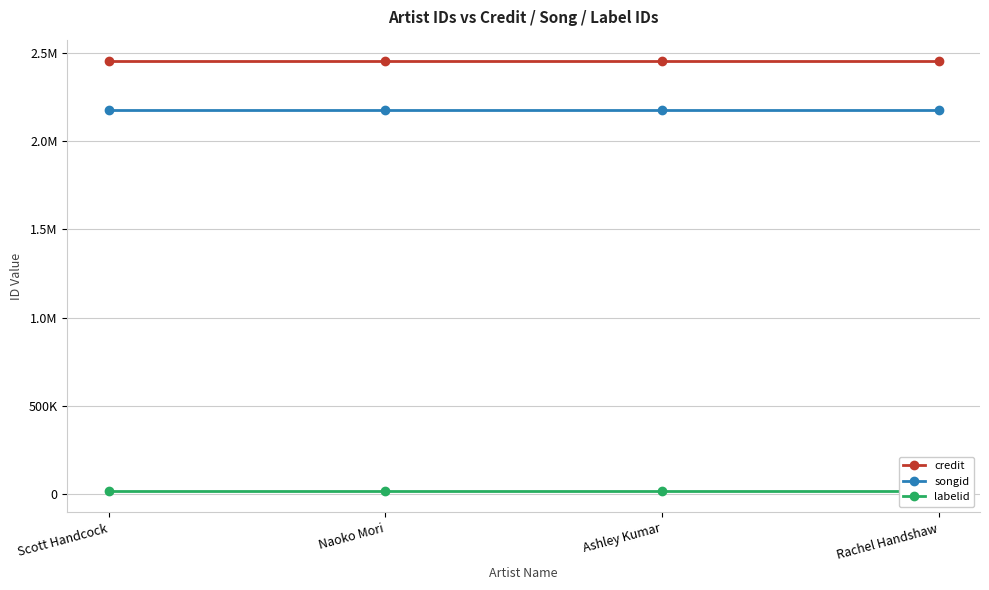

What is the value of the labelid point at the 4th from the left?

16092